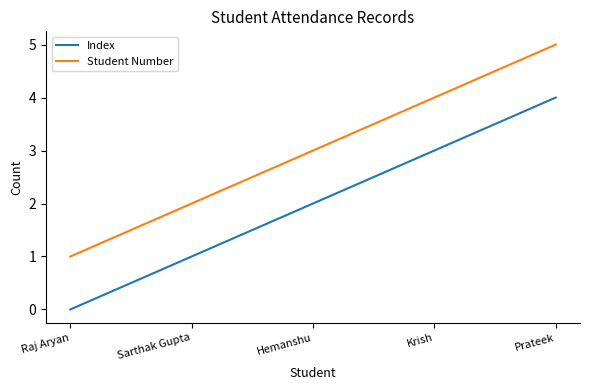

What is the approximate value of Index at Prateek?

4